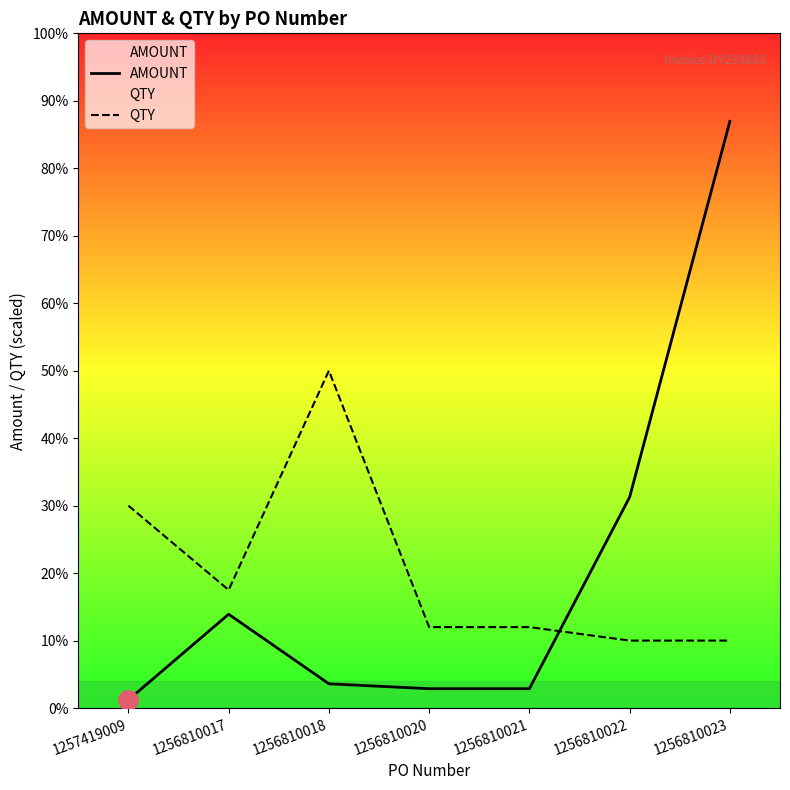

What is the maximum value for QTY?

23350.1